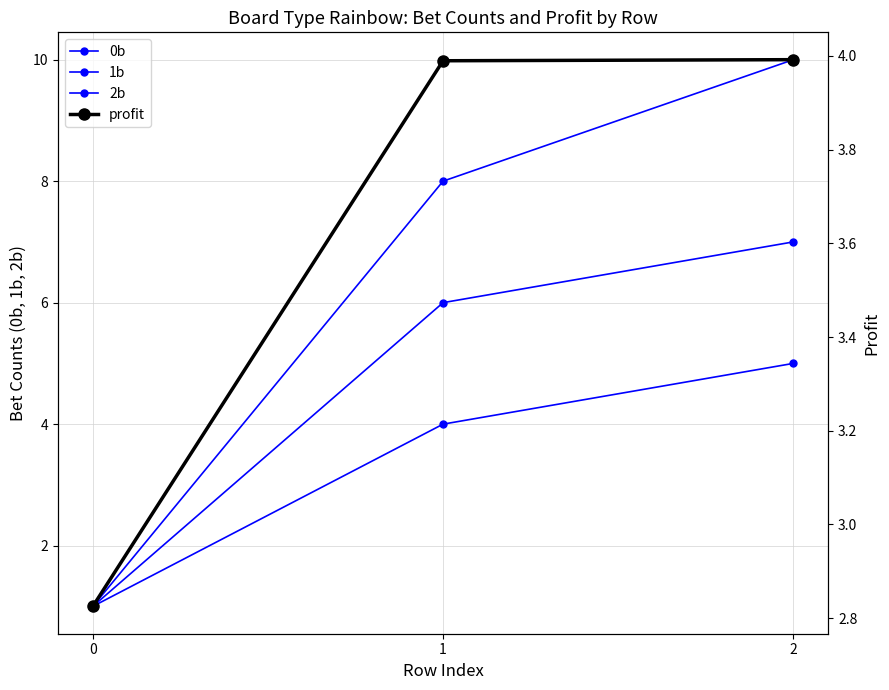

At which label does 0b reach its peak?

2